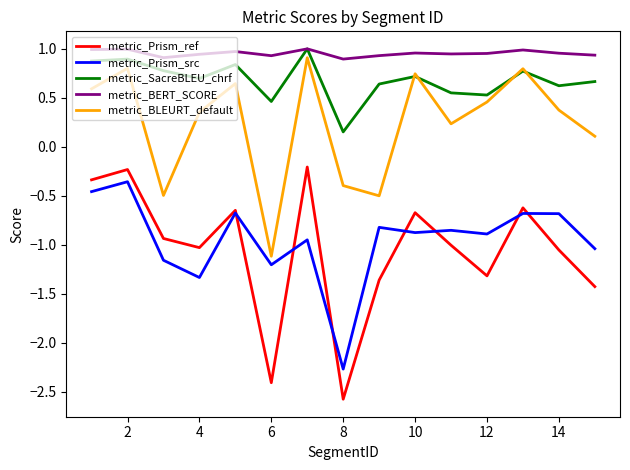

True or false: metric_SacreBLEU_chrf and metric_Prism_src cross at least once.

False